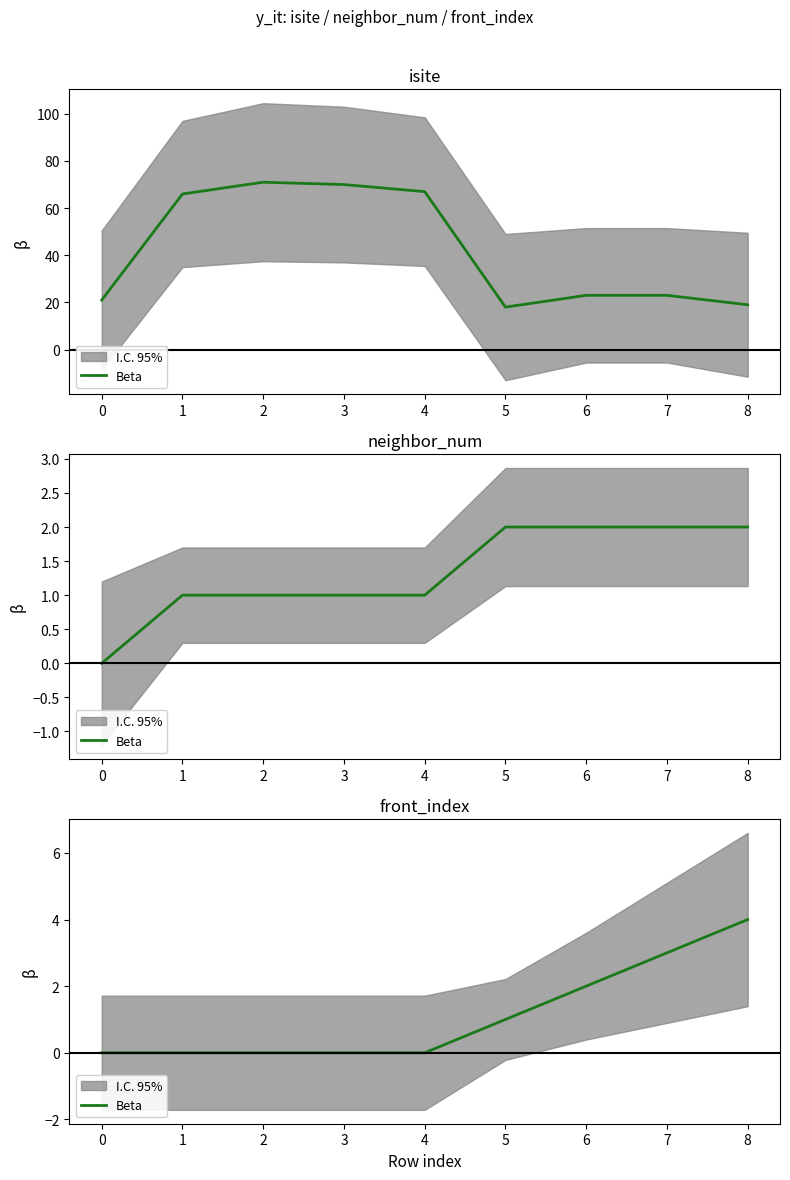

How many data points does each series have?

9